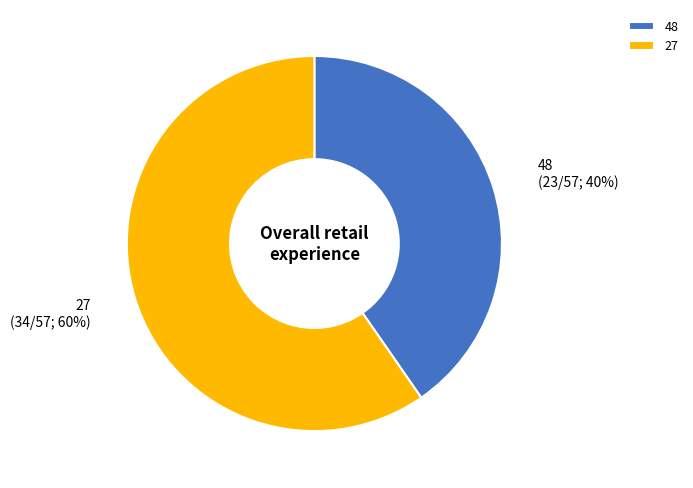

What is the ratio of the value at 48 to the value at 27?

0.7